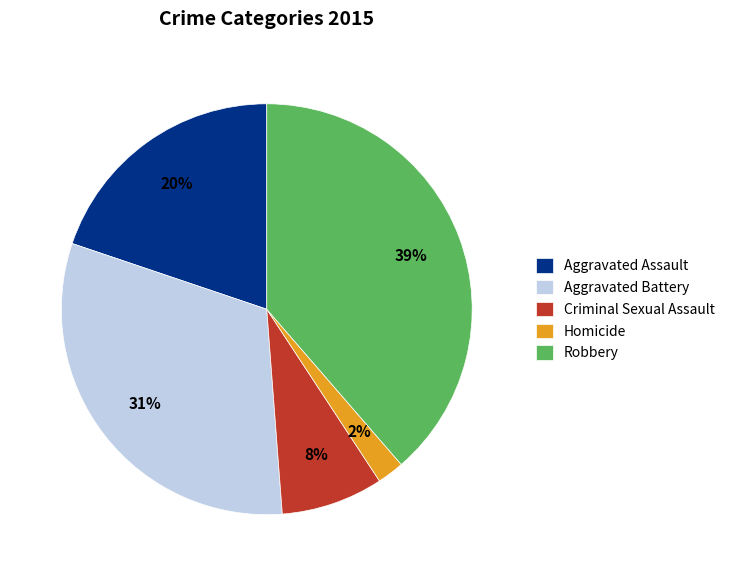

Which has a higher value, Criminal Sexual Assault or Robbery?

Robbery